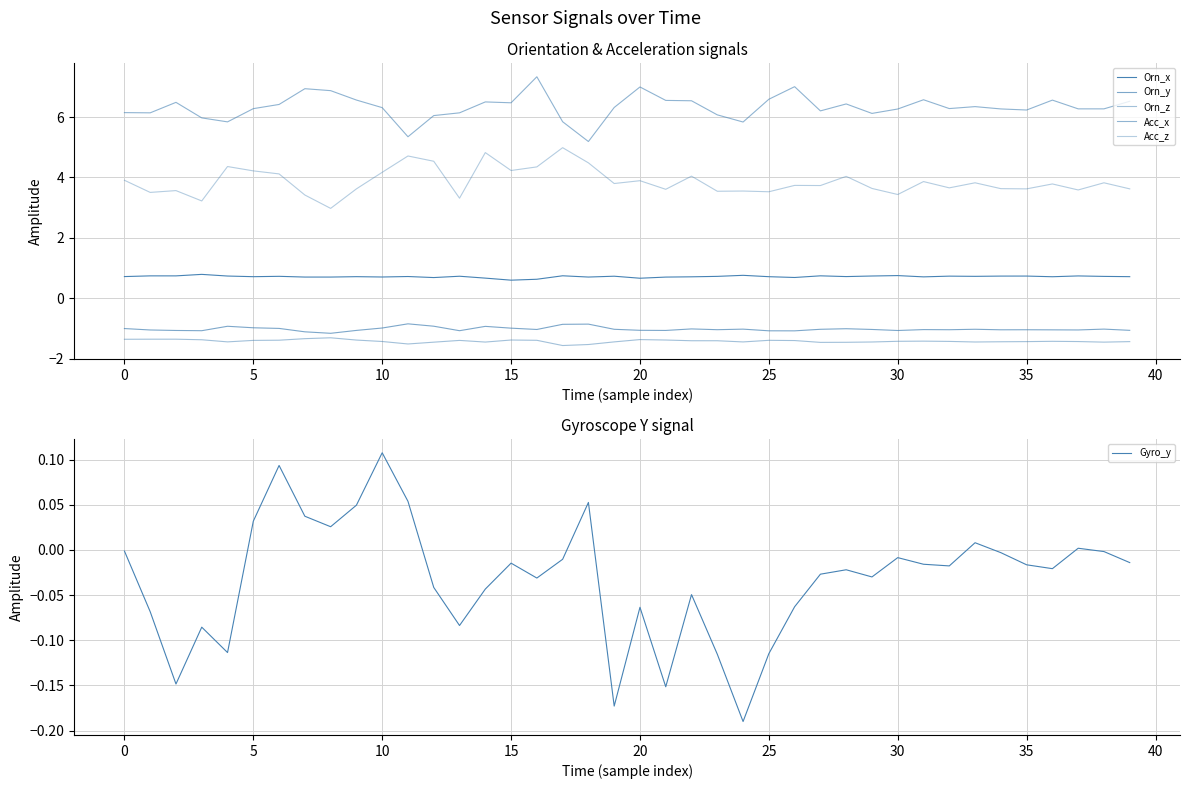

Between 31 and 34, which is larger?

34